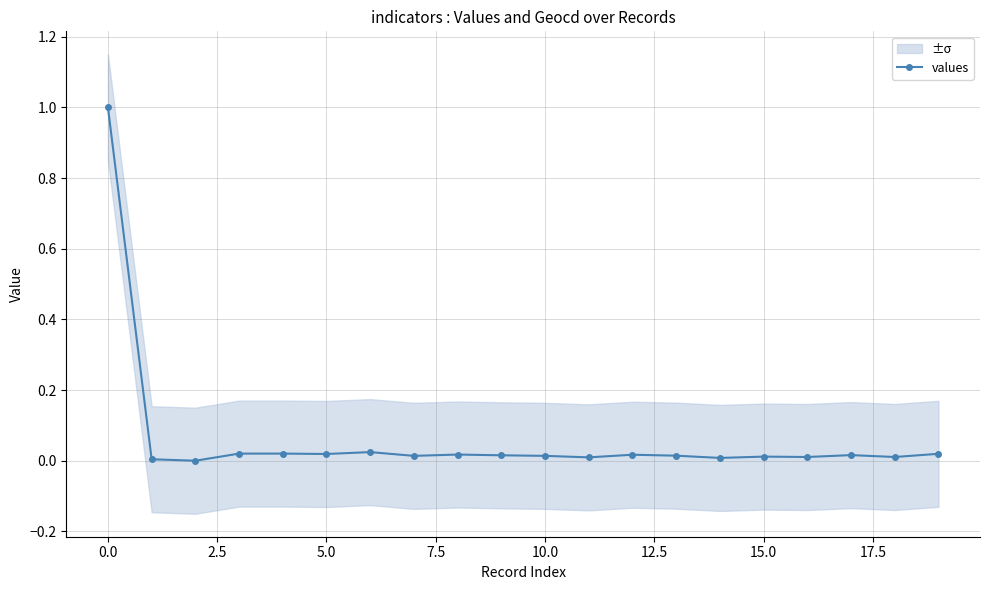

Does the chart have visible grid lines?

Yes